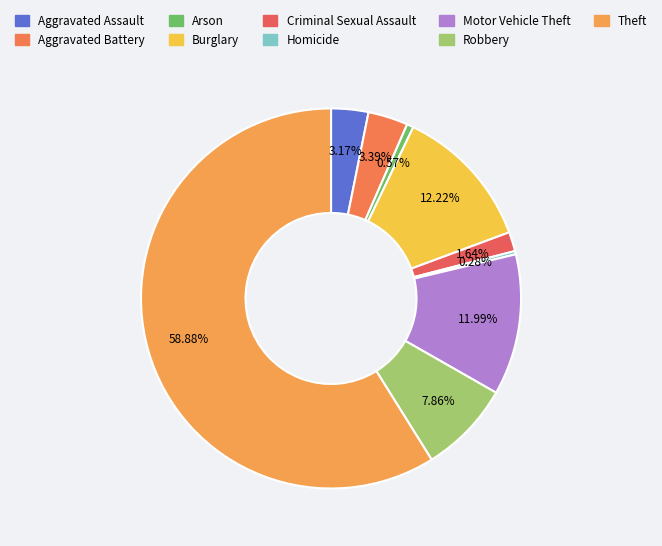

Is there a majority slice in this chart?

Yes